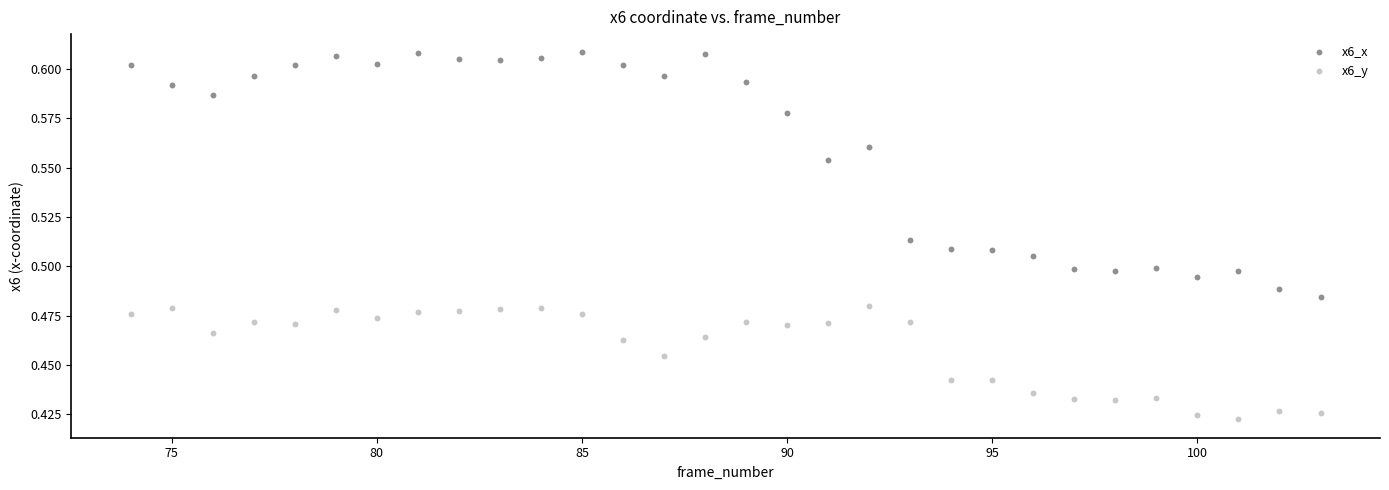

What is the X range (max minus min) for the scatter plot?

29.0